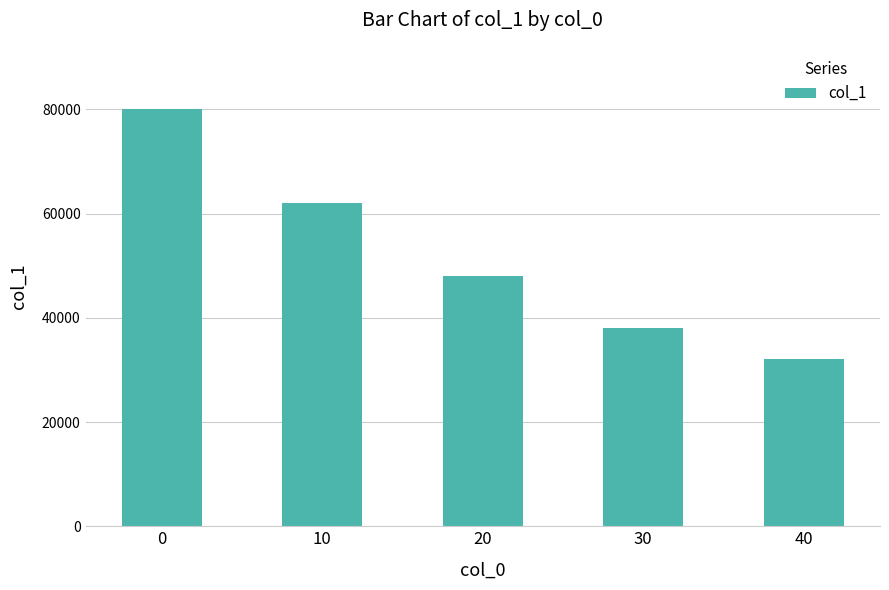

Does the chart contain stacked bars?

No